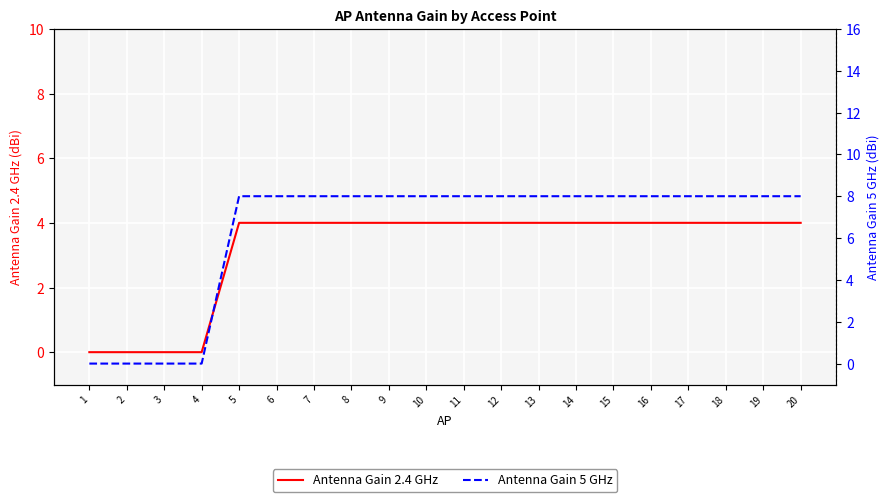

What is the value of the Antenna Gain 5 GHz point at the 7th from the left?

8